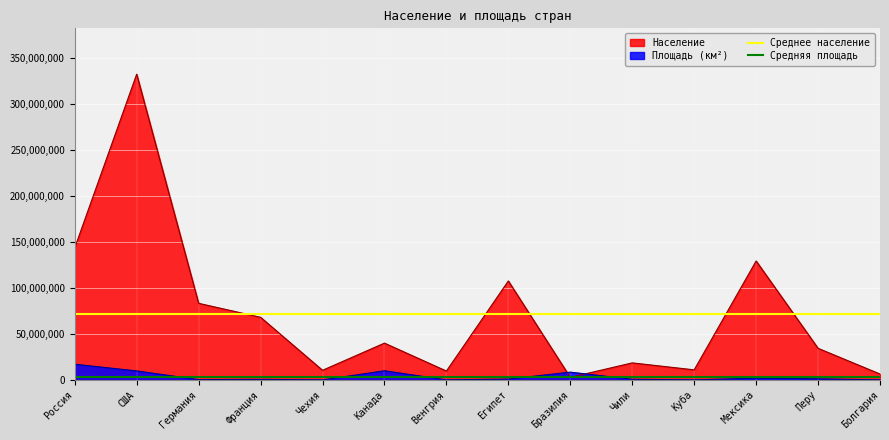

The value of Население at США is 216780706. True or false?

False